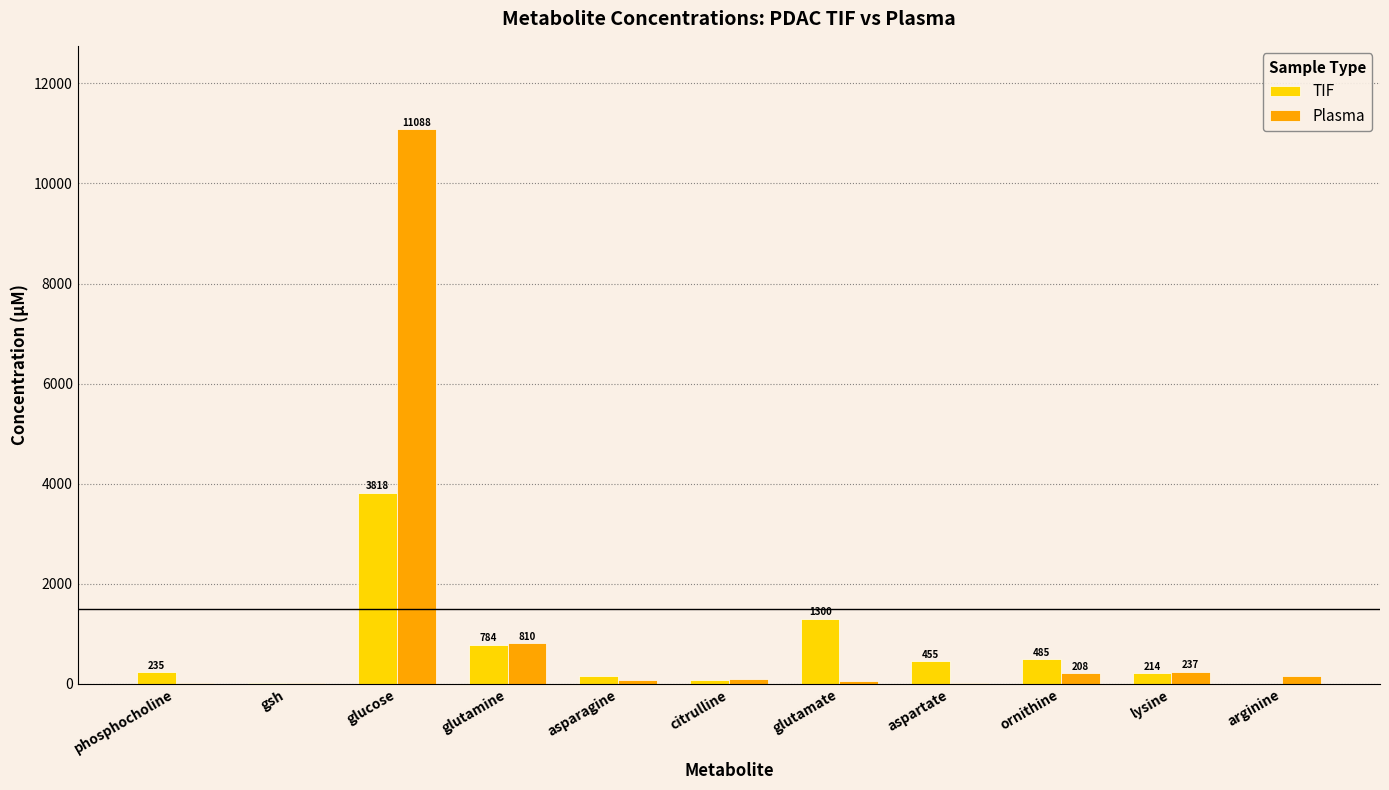

The value of TIF at aspartate is 454.5. True or false?

True